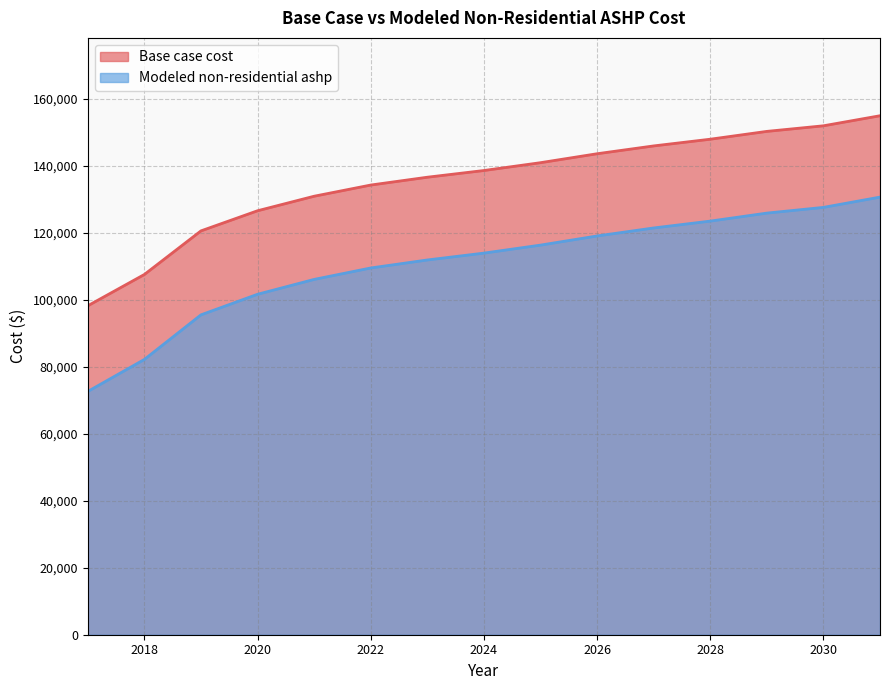

True or false: Modeled non-residential ashp has more than 1 interior local peaks.

False